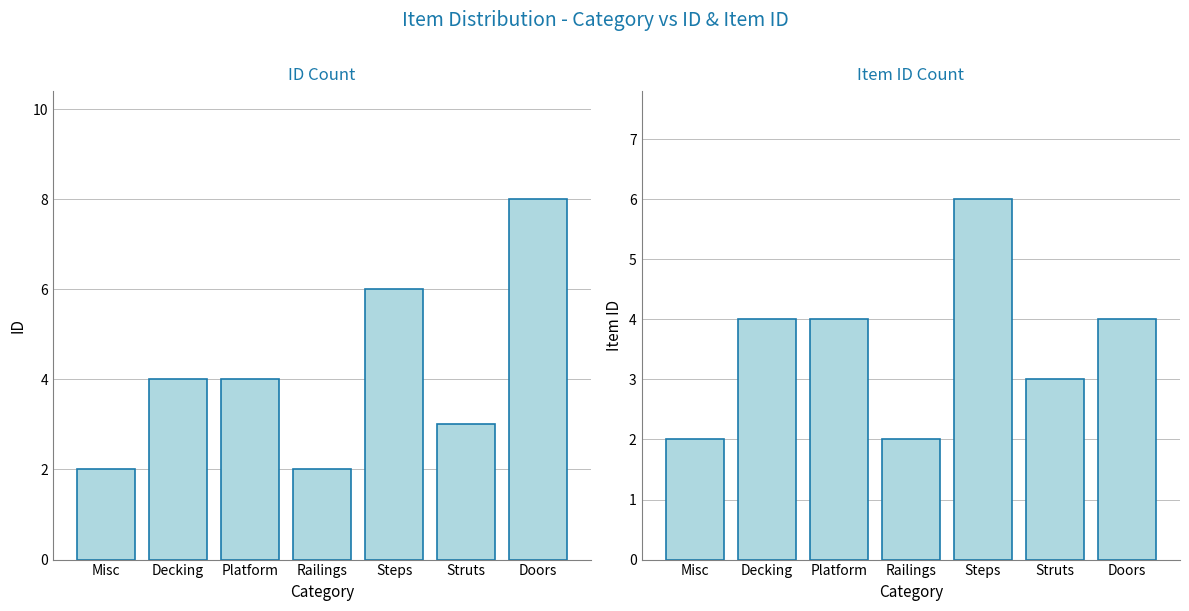

Rank the series at Steps from lowest to highest value.

ID, Item ID